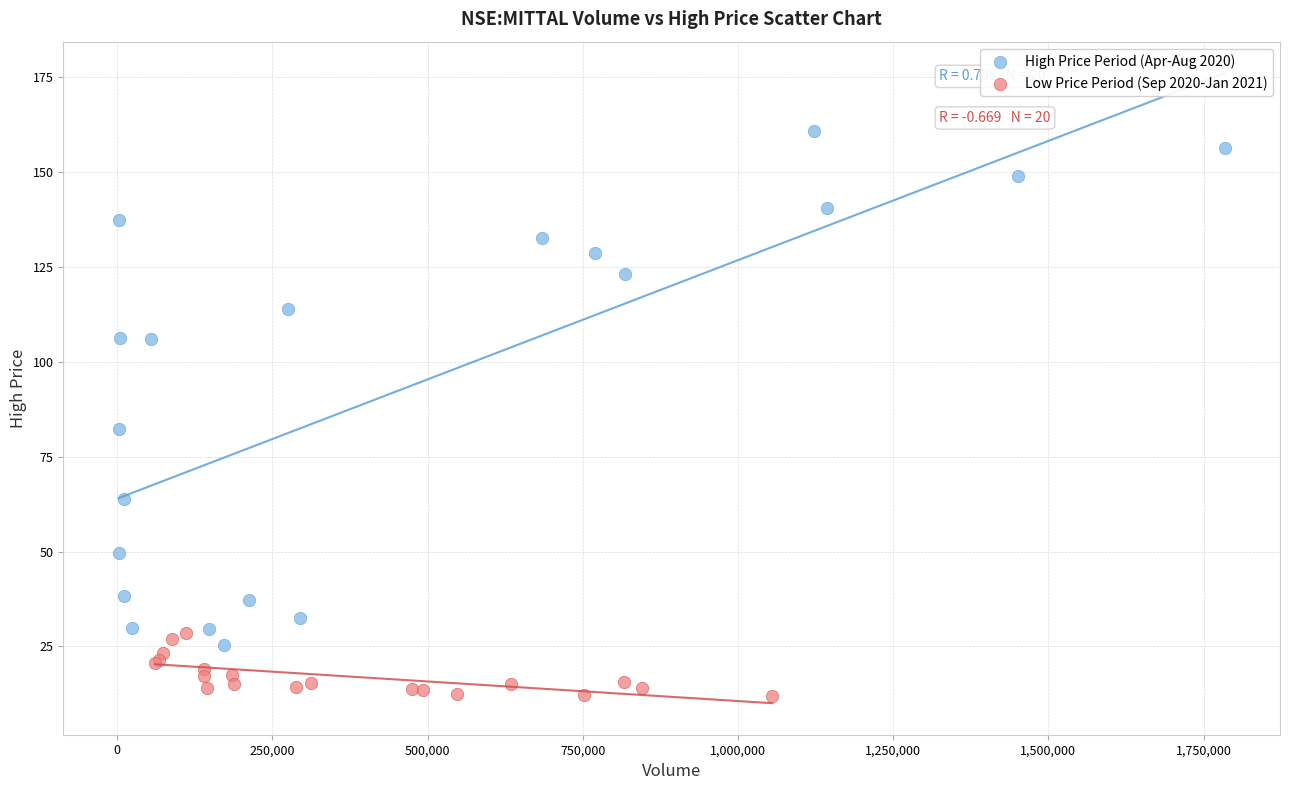

Which series reaches the maximum Y coordinate?

High Price Period (Apr-Aug 2020)